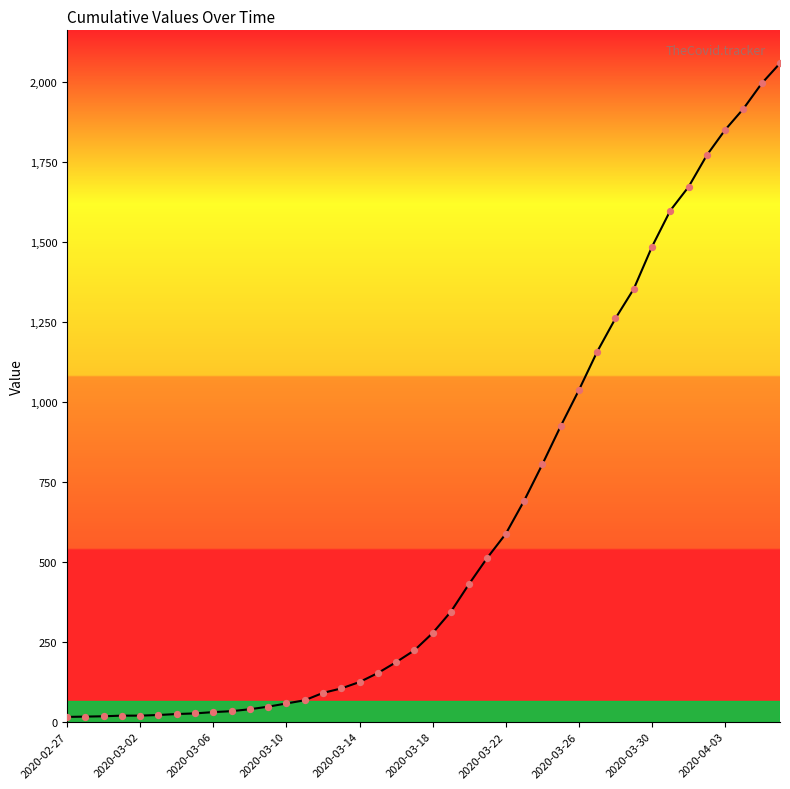

What is the greatest value displayed?

2057